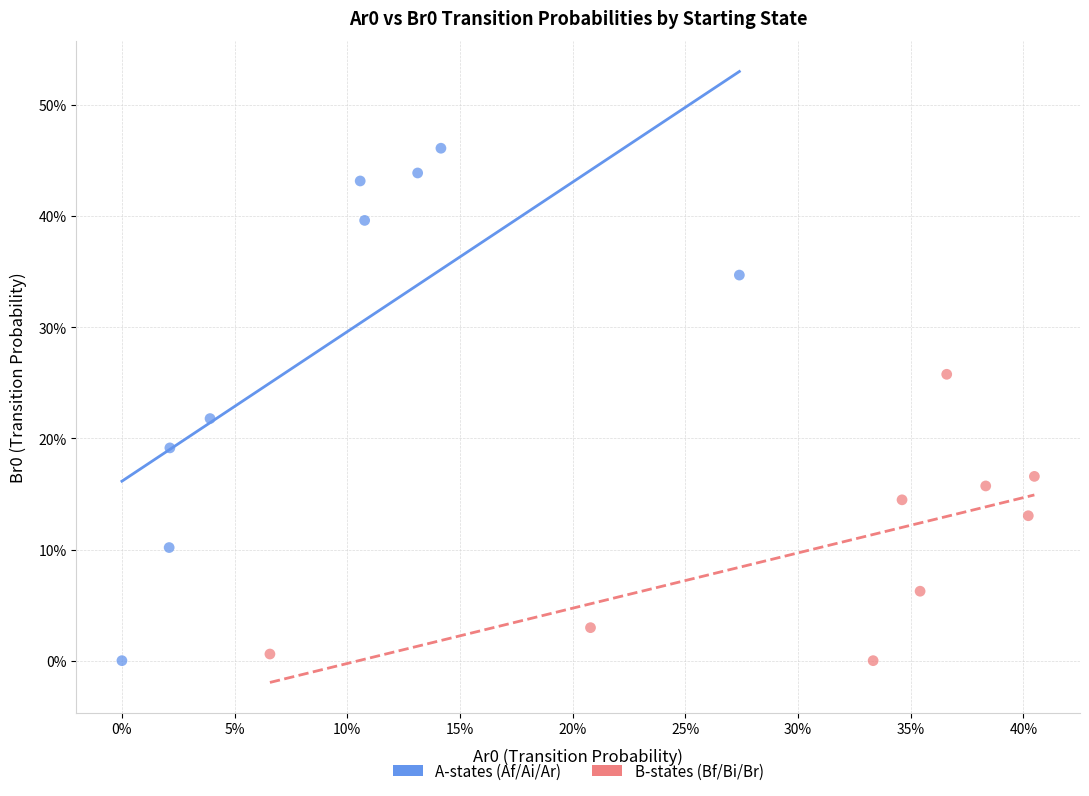

What are all the series names shown in the legend?

A-states (Af/Ai/Ar), B-states (Bf/Bi/Br)